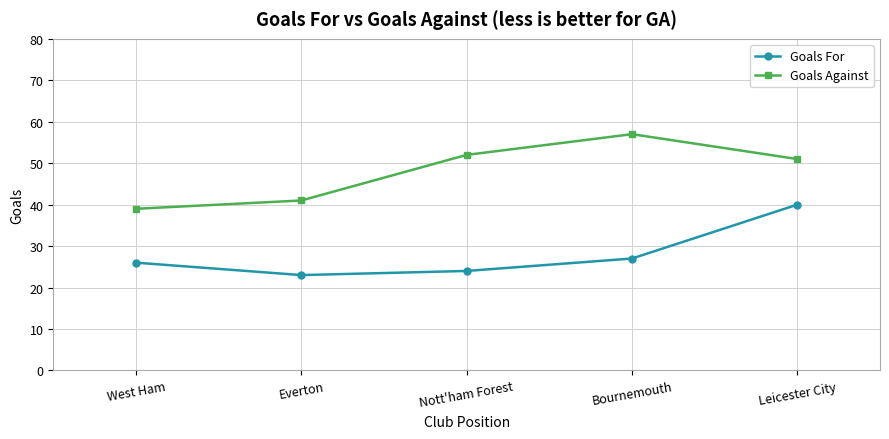

Where does the Goals Against series first go above 51?

Nott'ham Forest